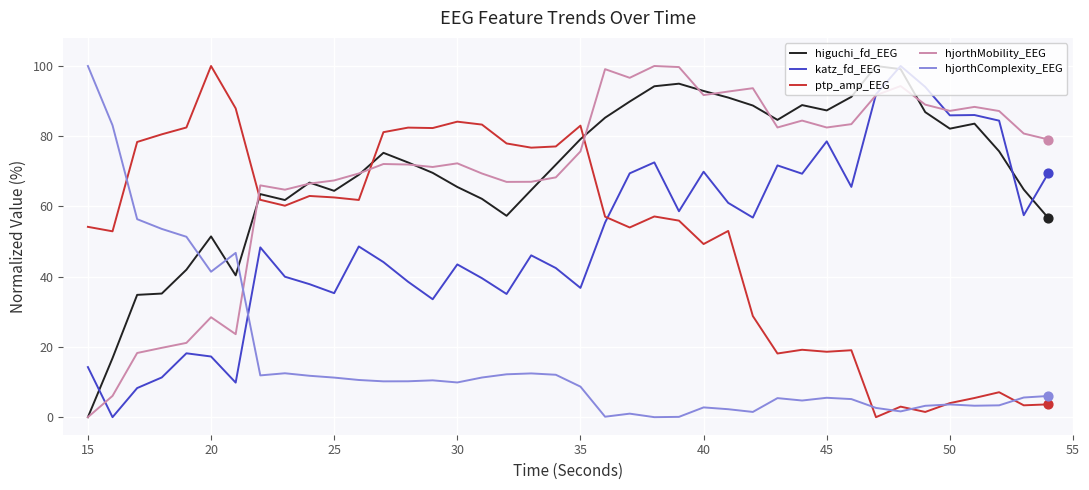

Which series ends up on top after the final intersection of ptp_amp_EEG and higuchi_fd_EEG?

higuchi_fd_EEG